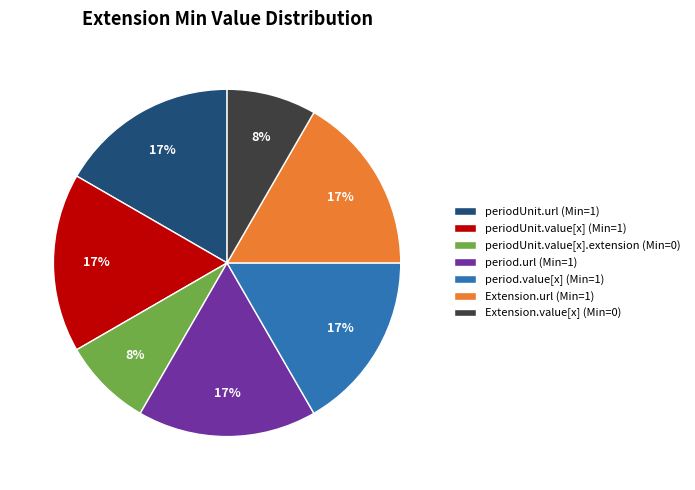

Between period.url (Min=1) and periodUnit.value[x].extension (Min=0), which is larger?

period.url (Min=1)